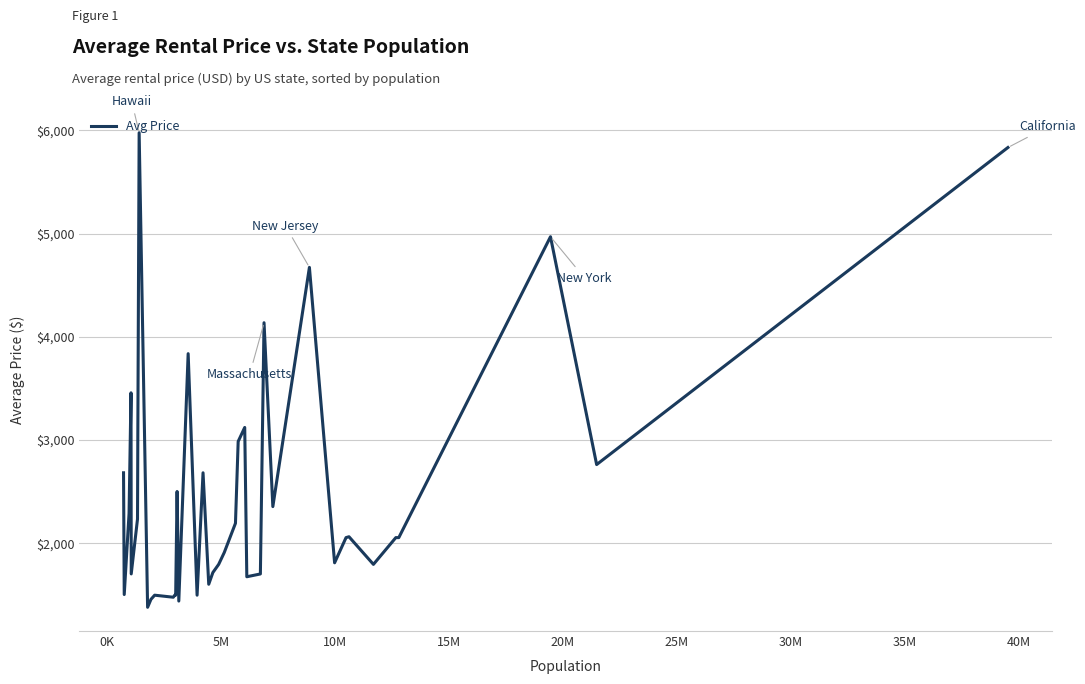

Does the chart display data point markers on the line(s)?

No